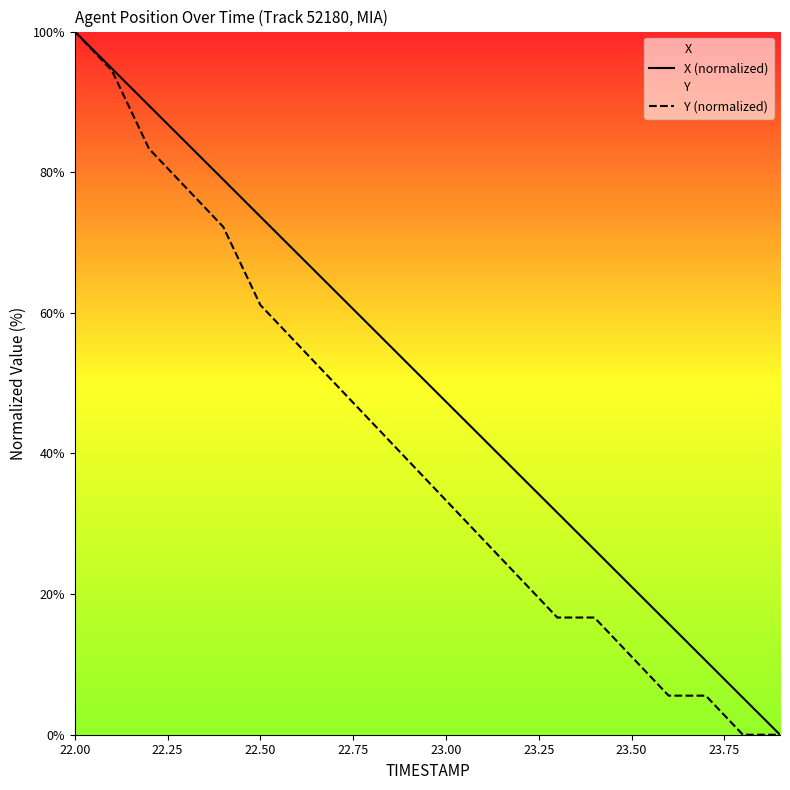

True or false: X (normalized) and Y (normalized) cross at least once.

False